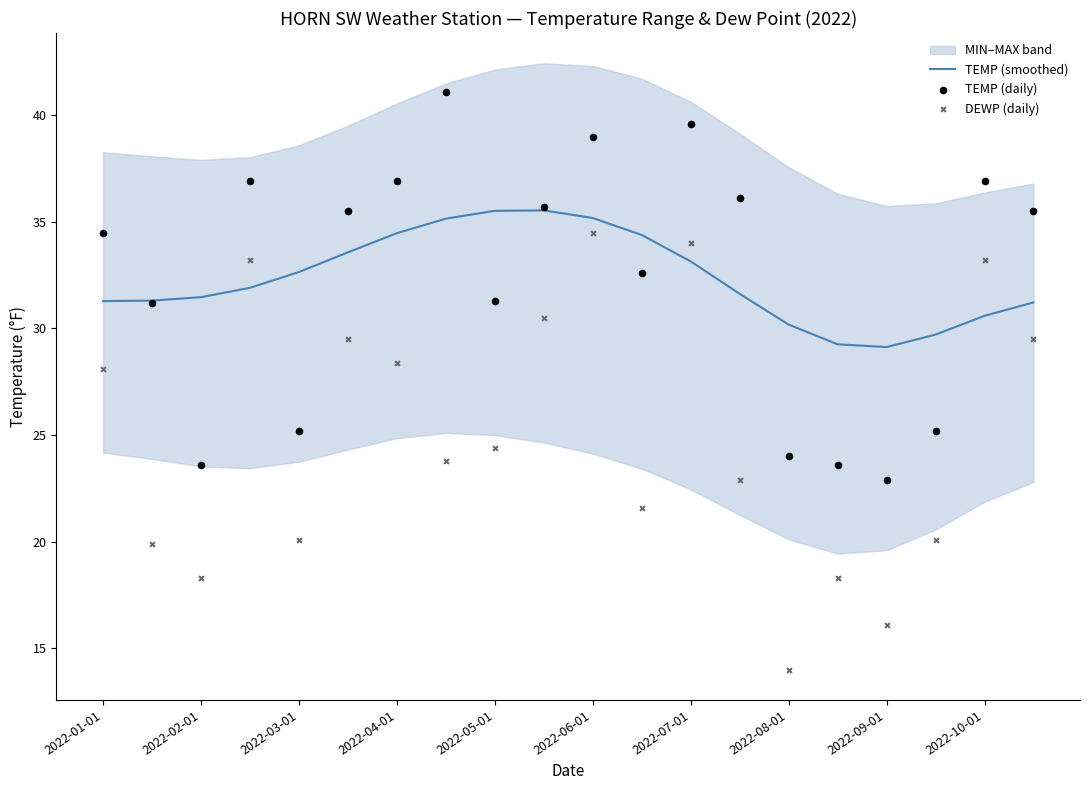

The TEMP (smoothed) series shows 33.1 at 2022-07-01. True or false?

True